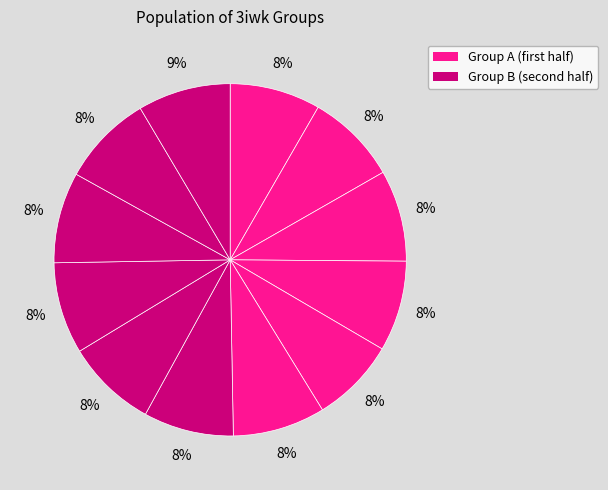

How many segments does this pie chart have?

12